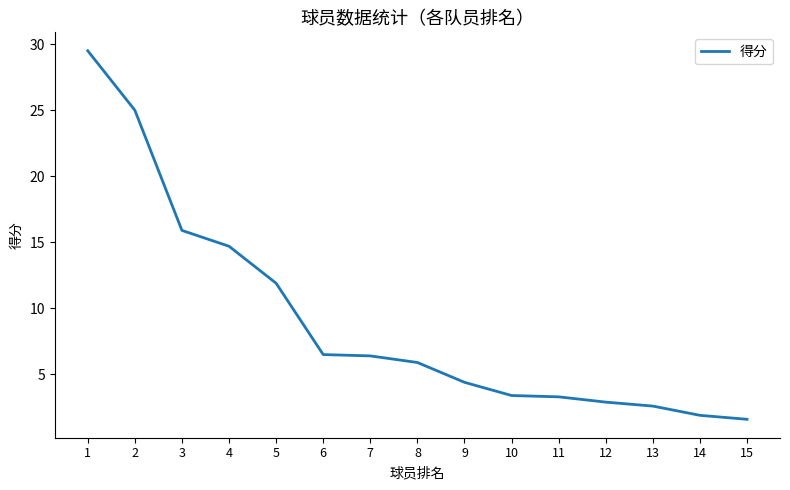

At which label is the value closest to 15?

4